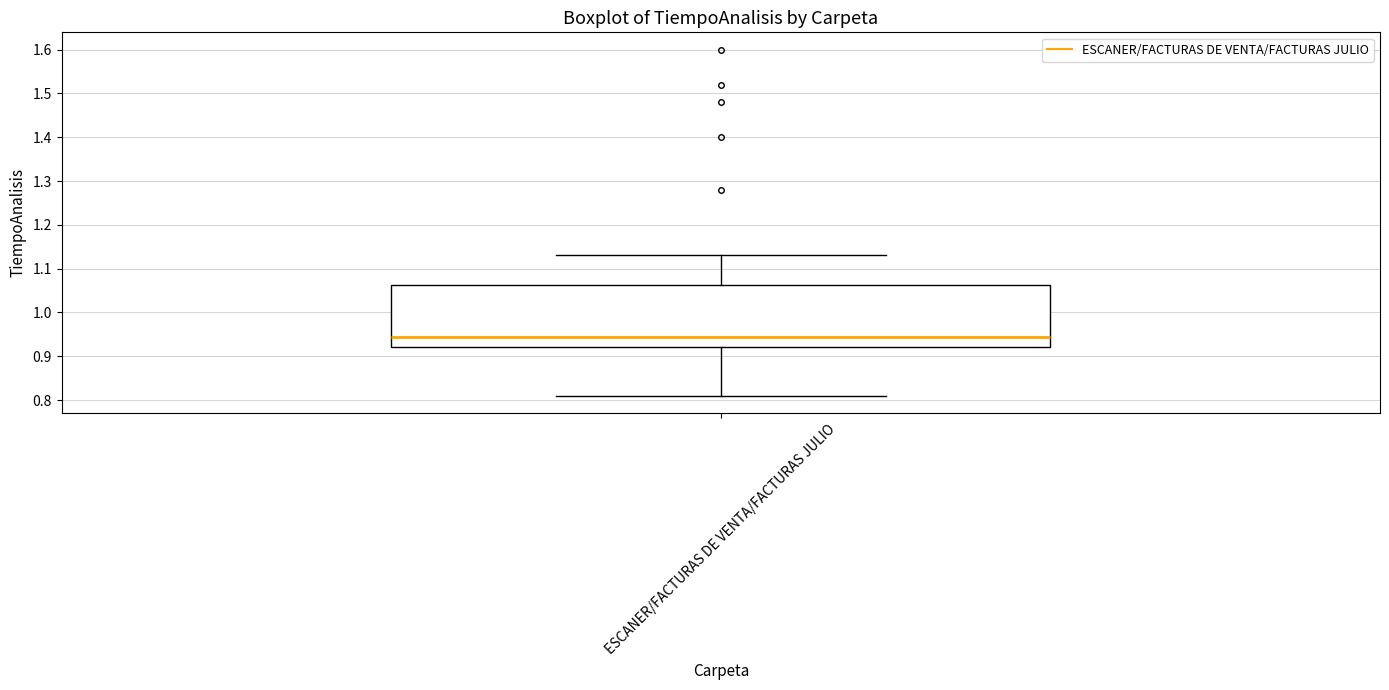

Where does the median line of the box for ESCANER/FACTURAS DE VENTA/FACTURAS JULIO sit on the y-axis? The values are not printed on the chart, so give them approximately, as read against the axis.

0.95